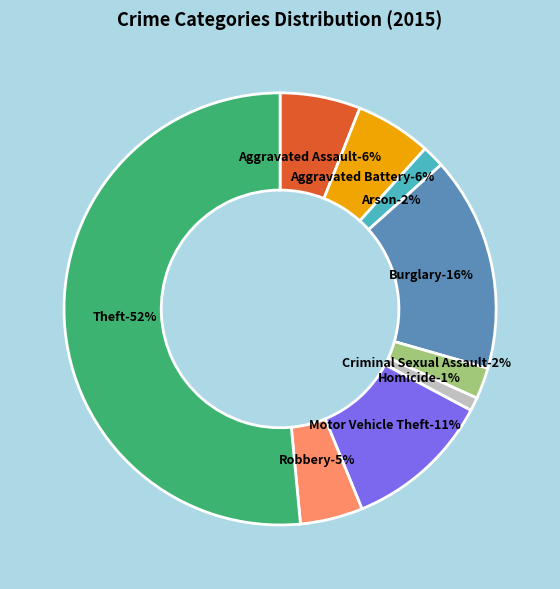

To the nearest percent, what portion does Homicide represent?

1%